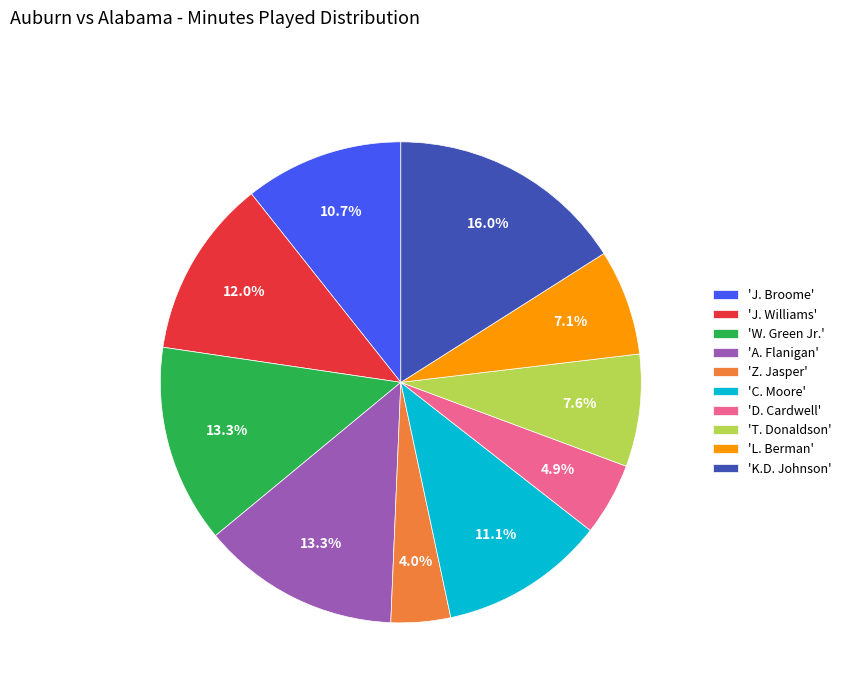

How much of the chart is everything except 'Z. Jasper'?

96.0%